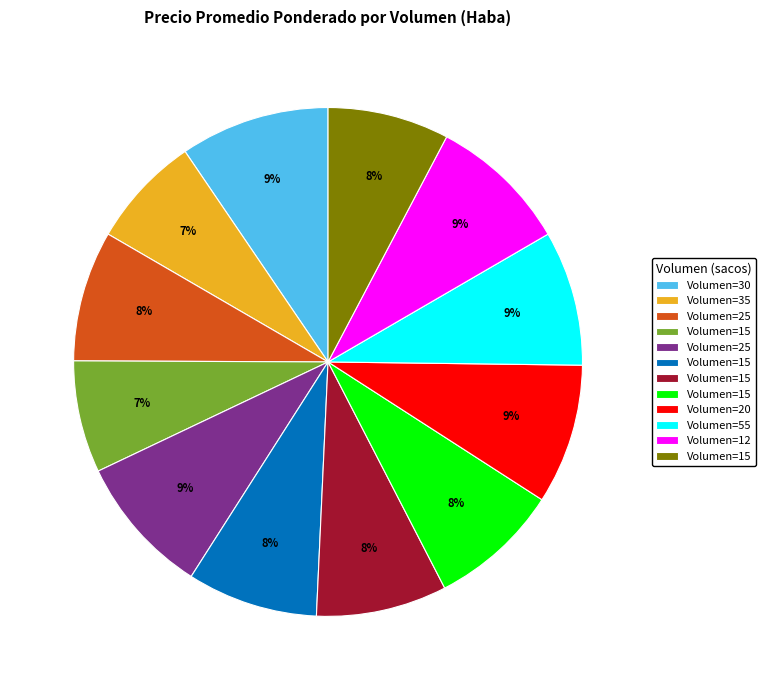

Is there a majority slice in this chart?

No